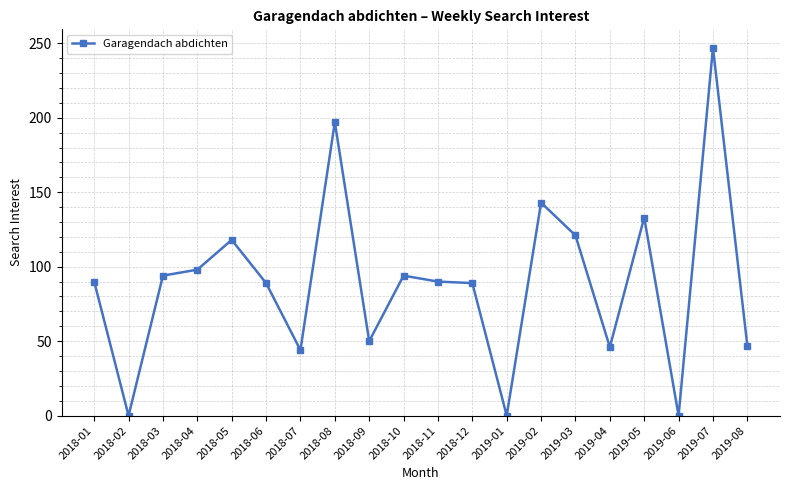

Does the chart display data point markers on the line(s)?

Yes